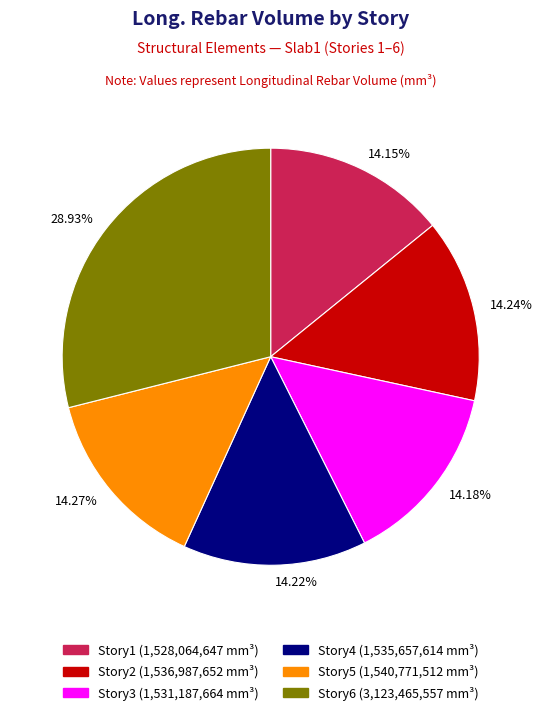

How many segments does this pie chart have?

6